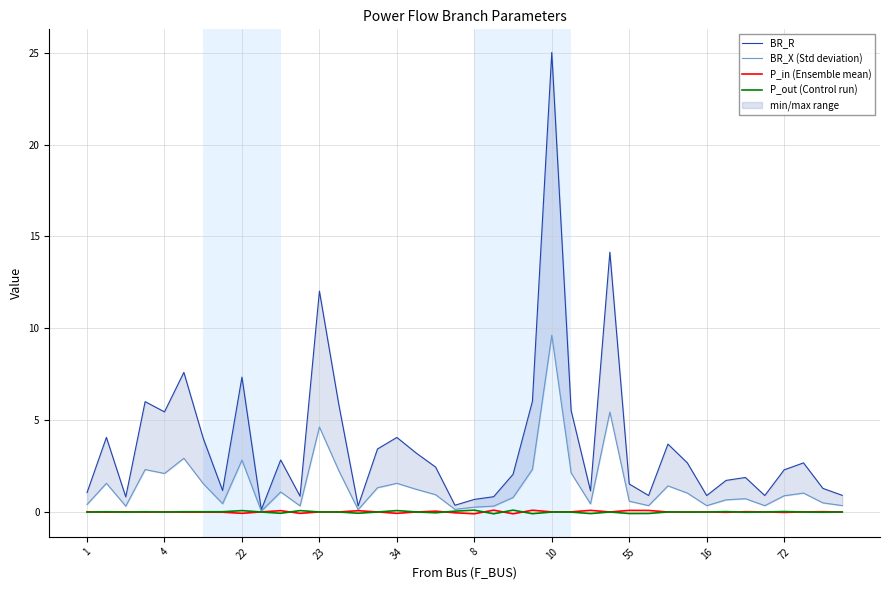

Rank the series by their maximum value, from highest to lowest.

BR_R, BR_X (Std deviation), P_out (Control run), P_in (Ensemble mean)